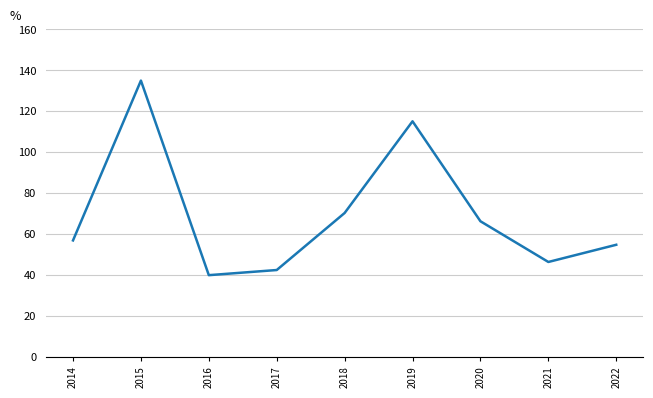

Which label corresponds to the smallest value in the chart?

2016